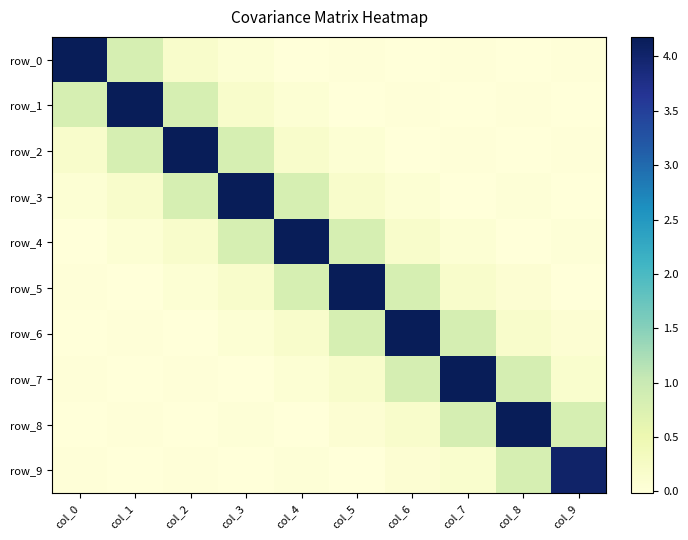

The row_1 series shows 0.0 at col_6. True or false?

False